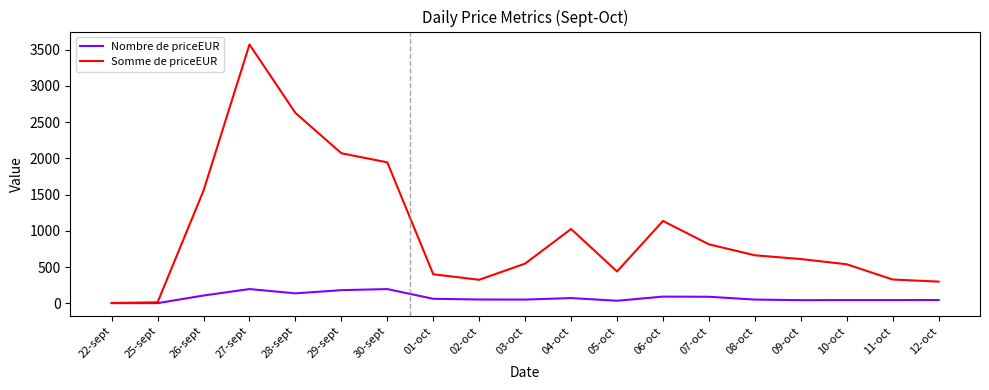

What is the highest value of the Somme de priceEUR series?

3569.3